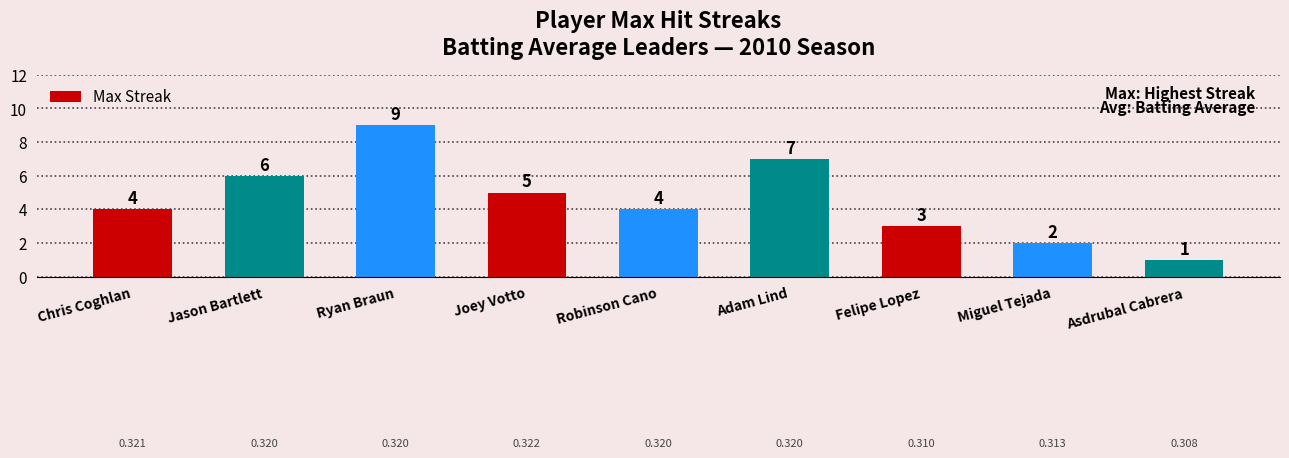

Which category has the highest value across all series?

Ryan Braun